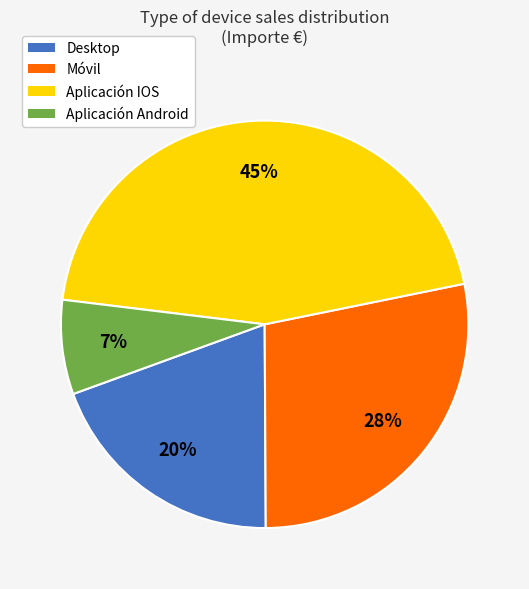

Does Móvil represent more than half of the total?

No